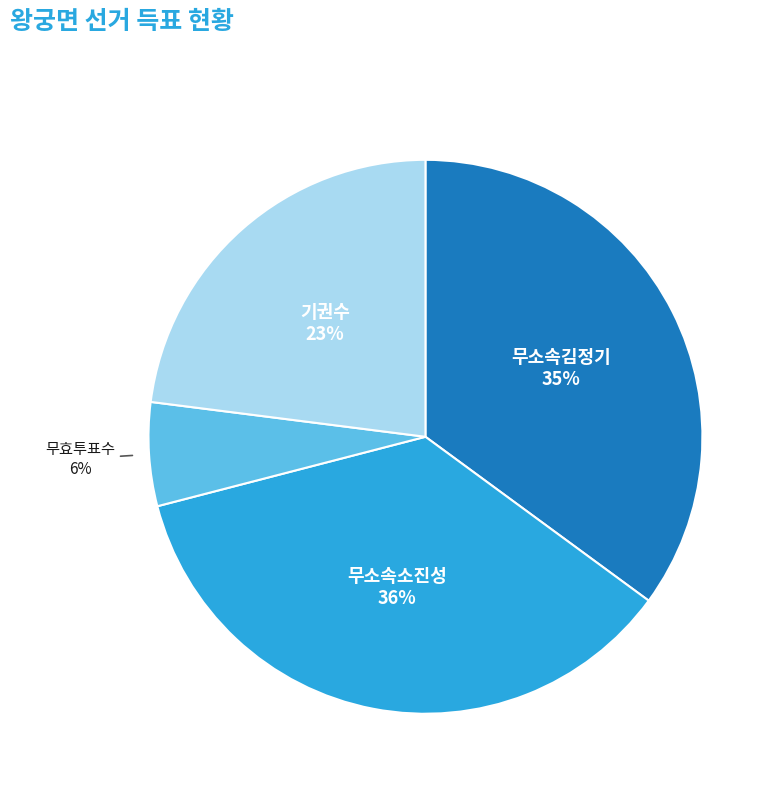

The 무효투표수 slice represents 6% of the pie. True or false?

True